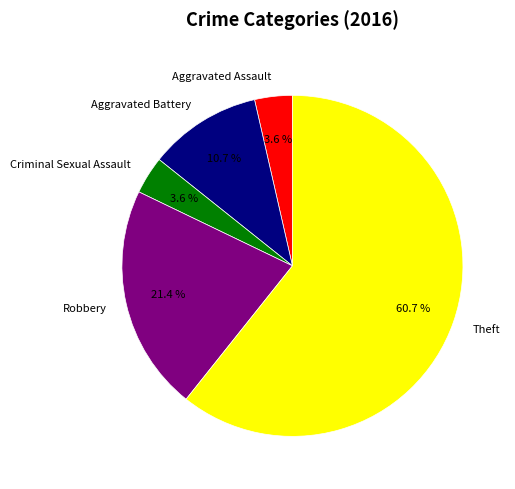

To the nearest percent, what percentage of the pie is Aggravated Battery?

11%